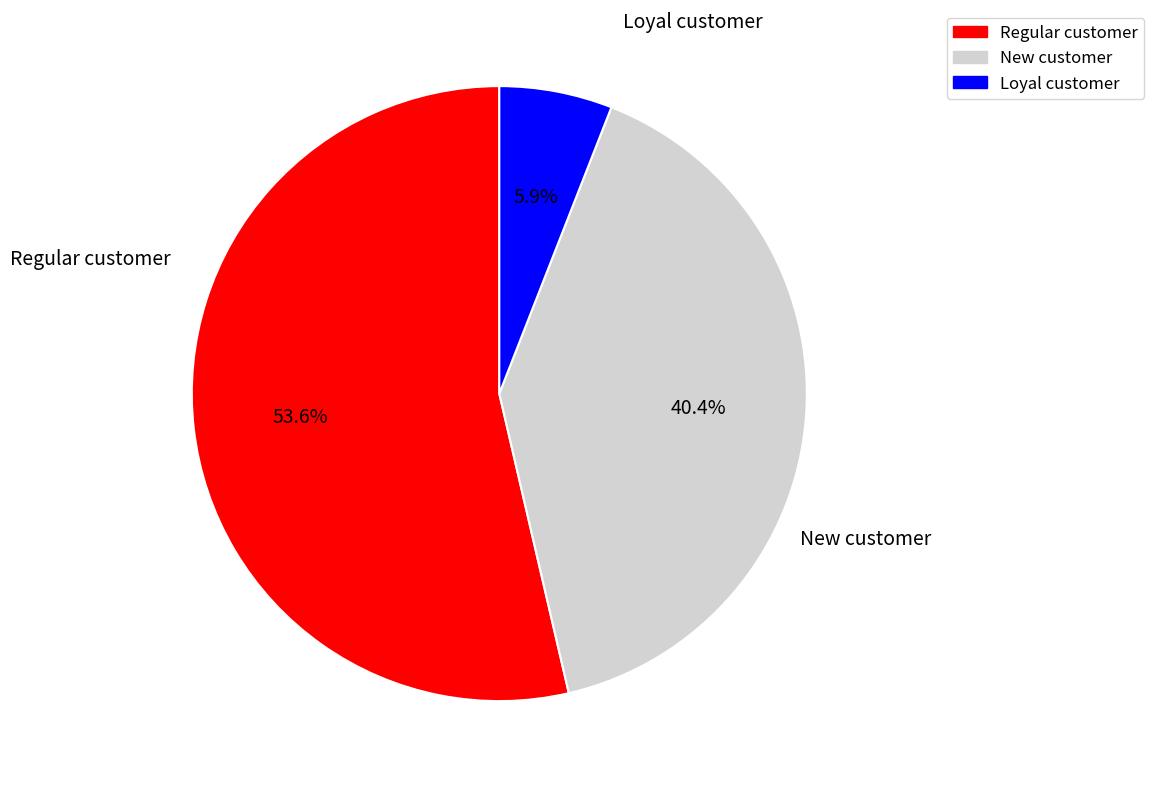

Is there a majority slice in this chart?

Yes